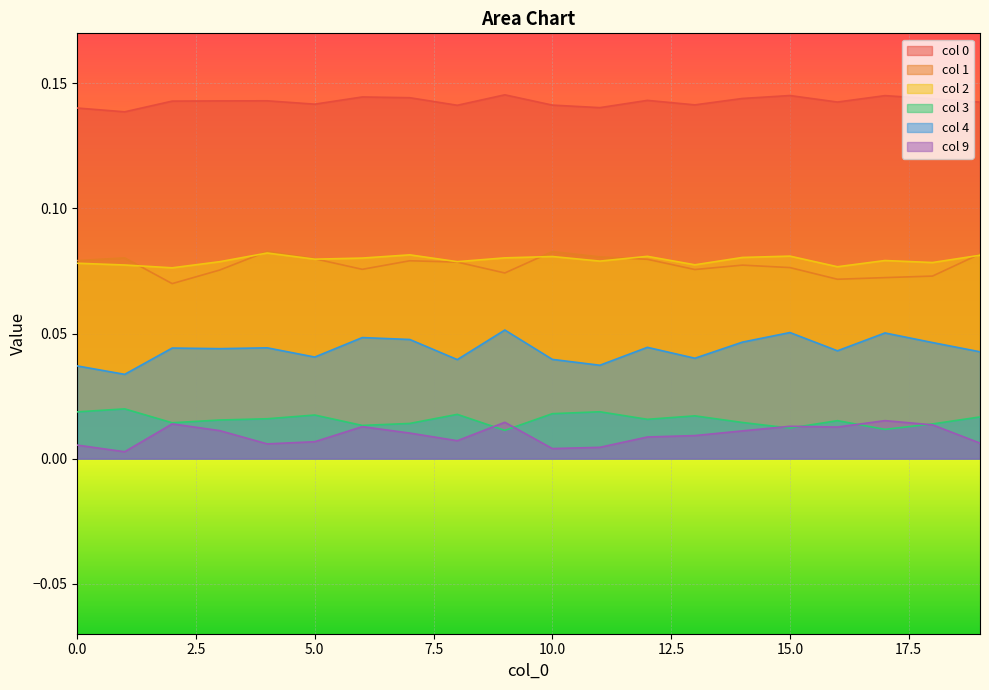

What is the value of the 2 point at the 18th from the left?

0.1